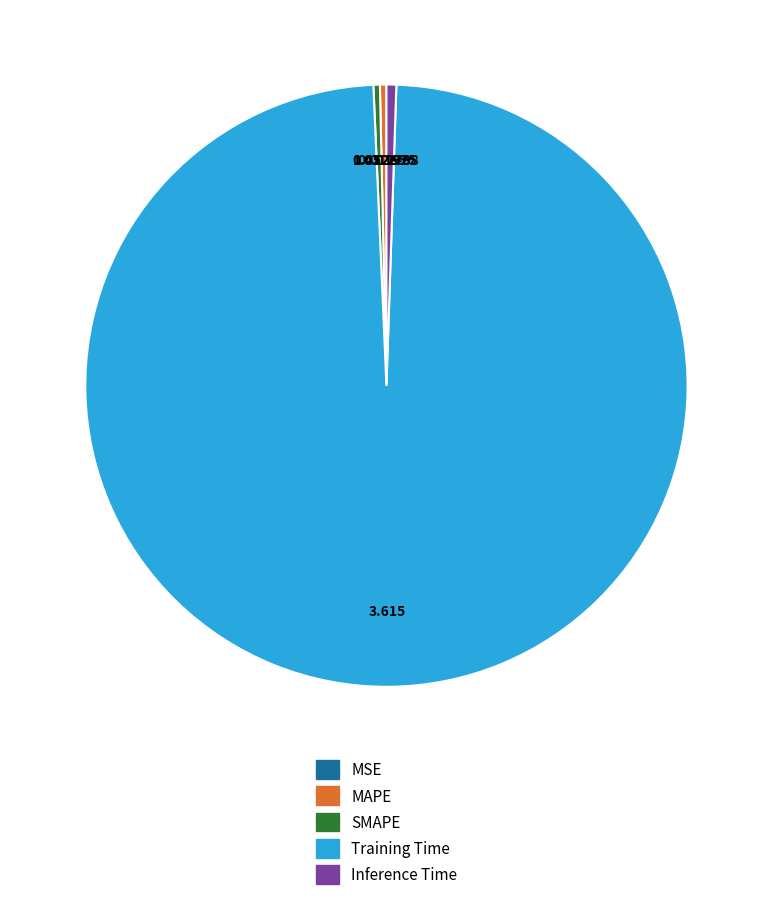

Does MAPE represent more than half of the total?

No